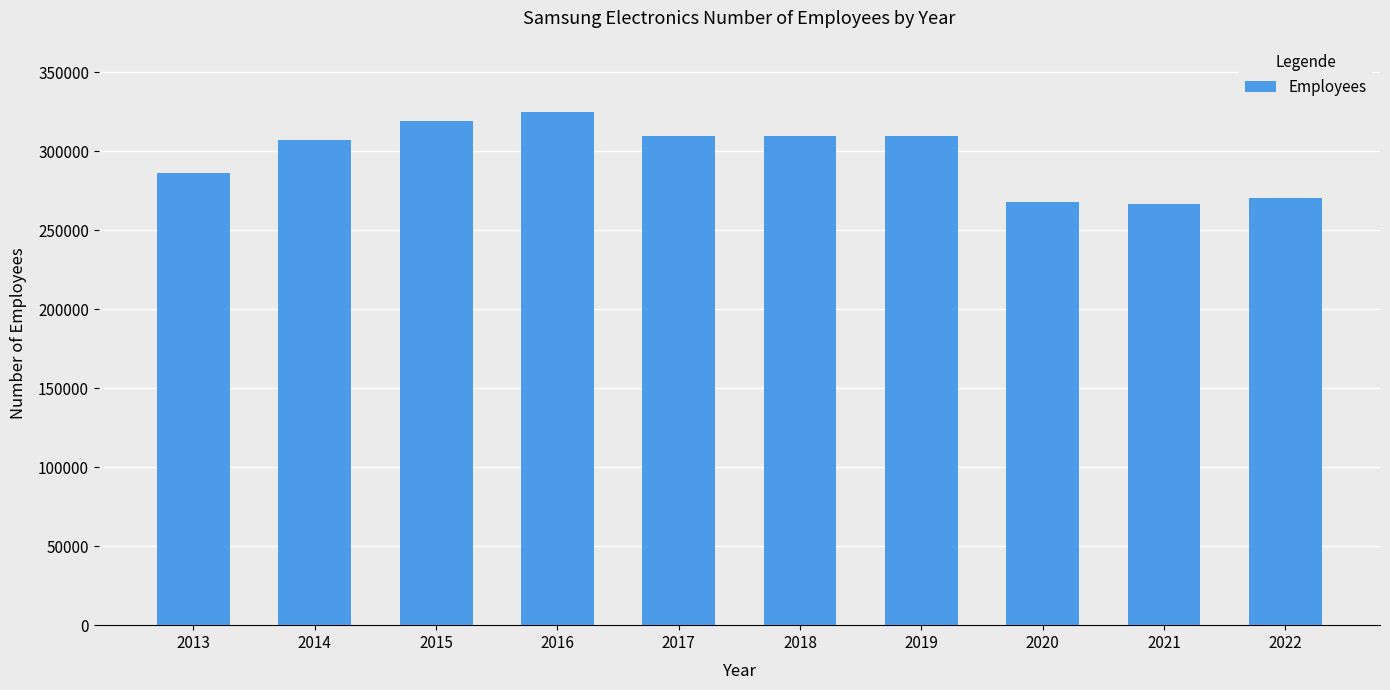

What is the difference between the maximum and minimum values?

58327